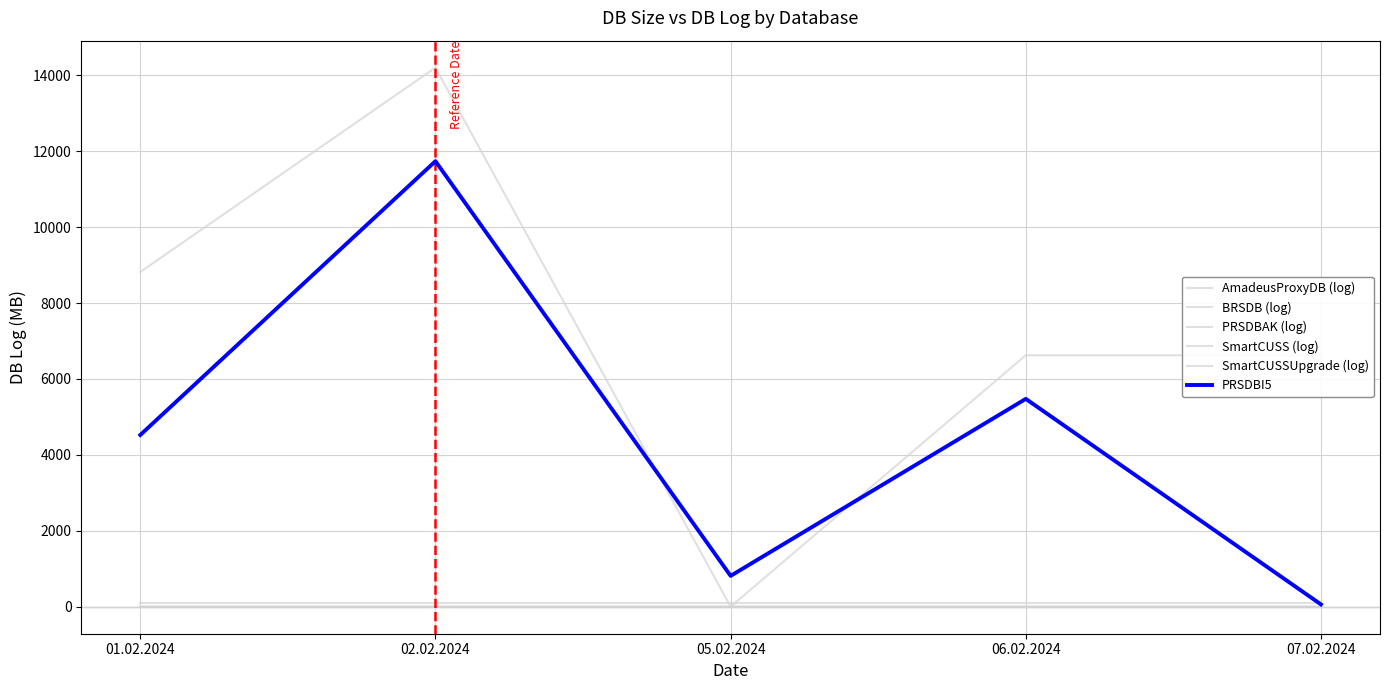

Rank the categories by PRSDBAK (log) value from lowest to highest.

05.02.2024, 06.02.2024, 07.02.2024, 01.02.2024, 02.02.2024